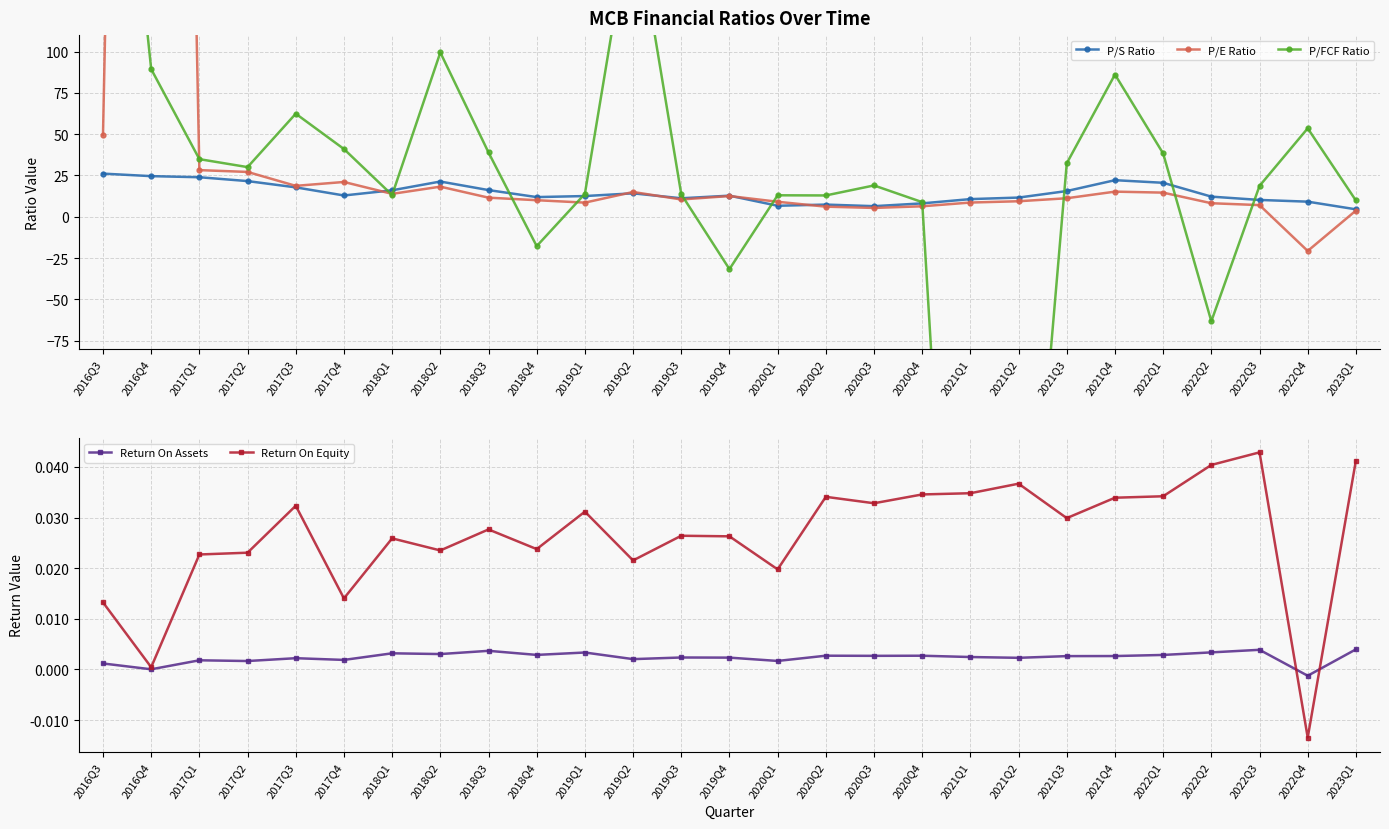

True or false: P/S Ratio and Return On Assets intersect in this chart.

False